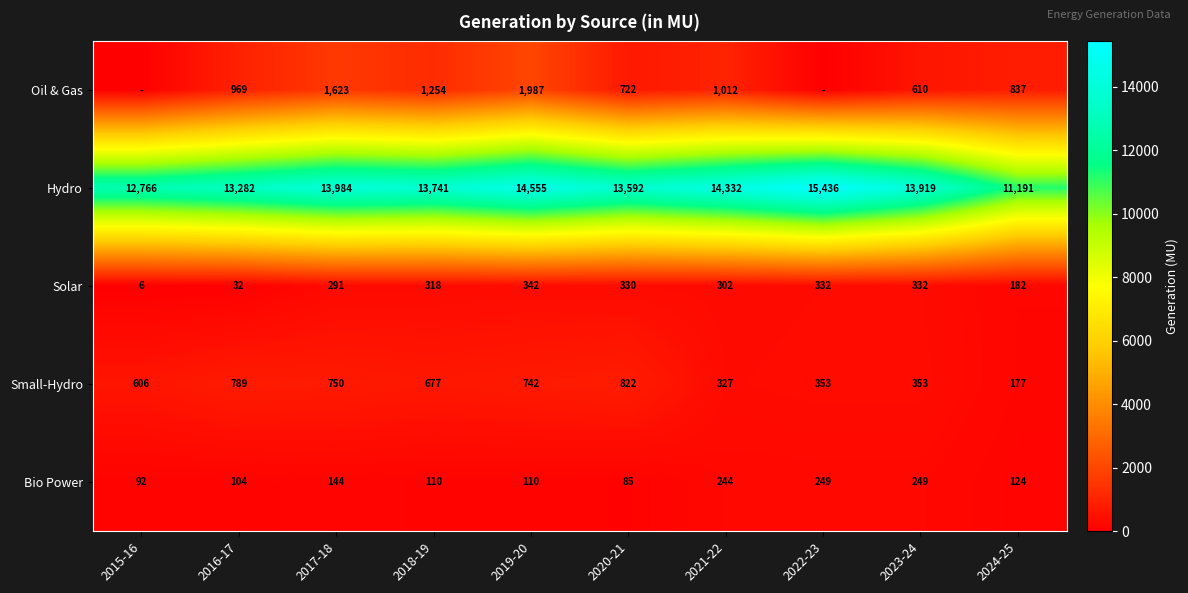

The value of Bio Power at 2024-25 is 124. True or false?

True